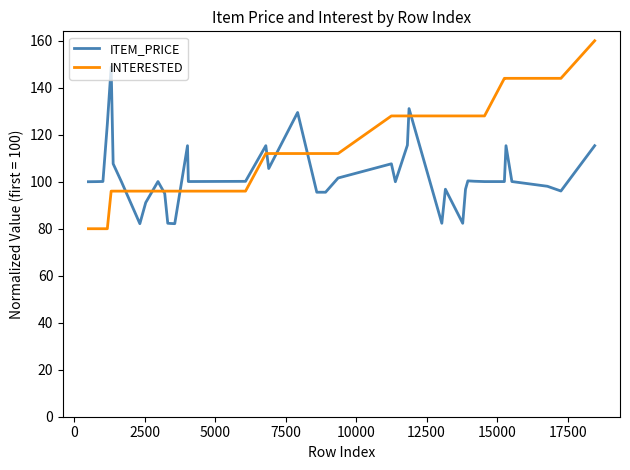

What are all the series names shown in the legend?

ITEM_PRICE, INTERESTED